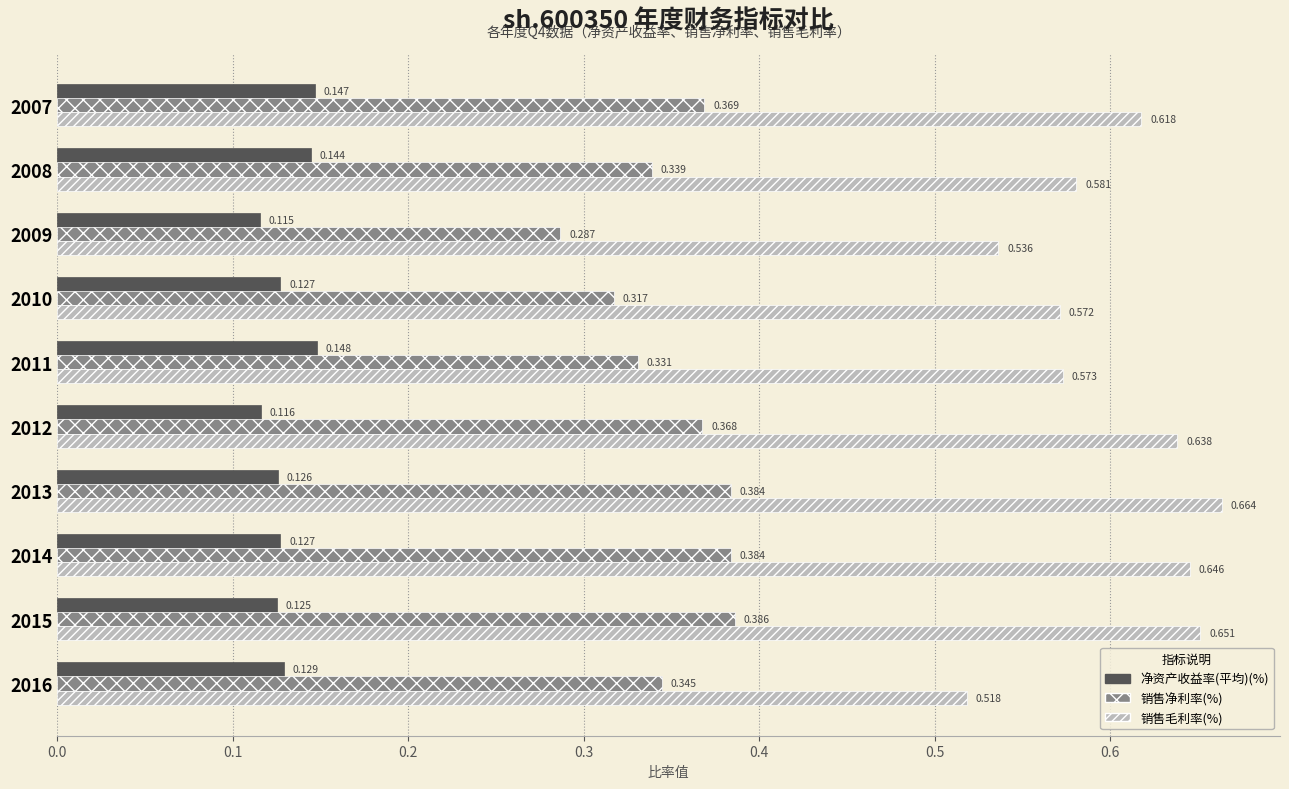

List the series in order of their peak value, lowest first.

净资产收益率(平均)(%), 销售净利率(%), 销售毛利率(%)